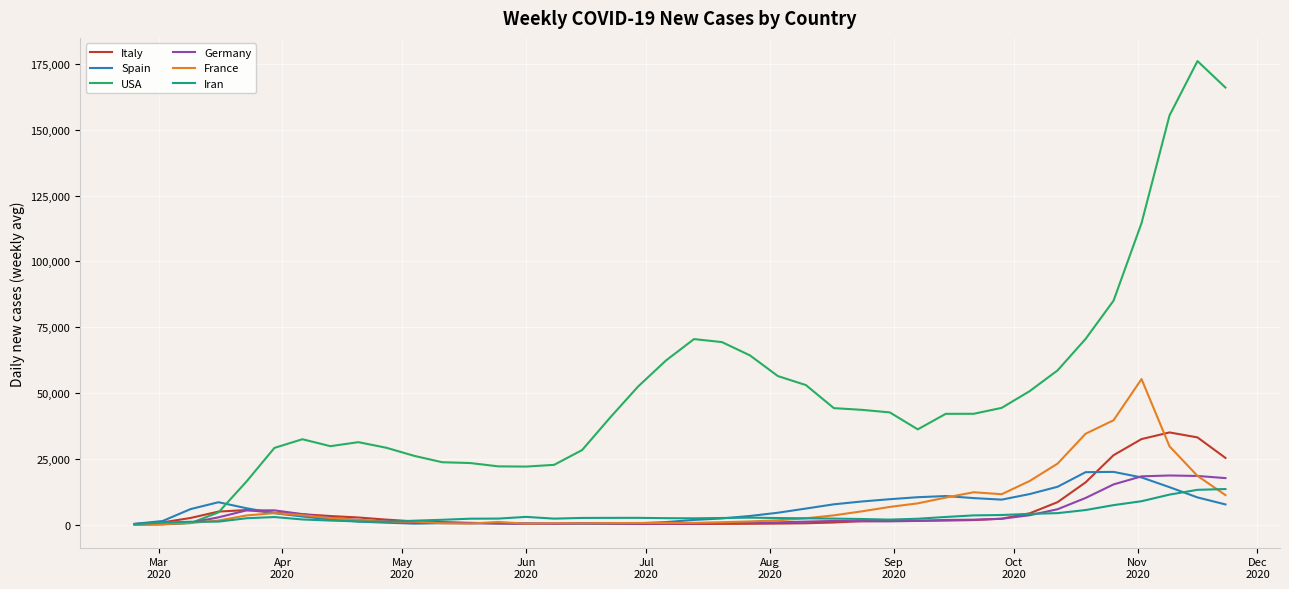

Which series has the widest spread of values?

USA